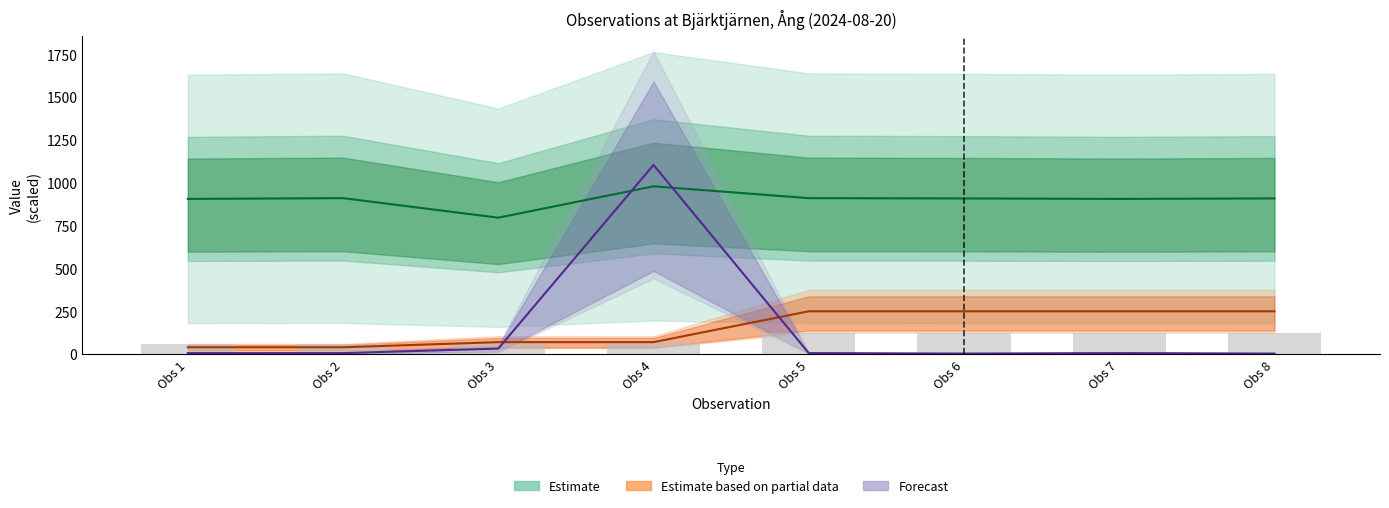

What is the difference between the maximum and minimum values in the TaxonId series?

1100.6